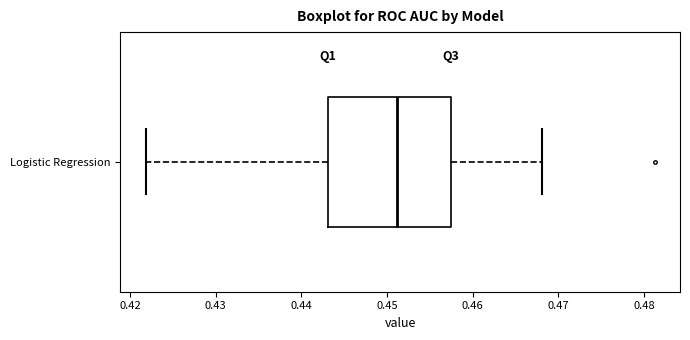

Read this box plot against the x-axis: the position of the median line, the range covered by the box, and the ends of both whiskers. The values are not printed on the chart, so give them approximately, as read against the axis.

median 0.451, box 0.443 to 0.457, whiskers 0.422 to 0.468